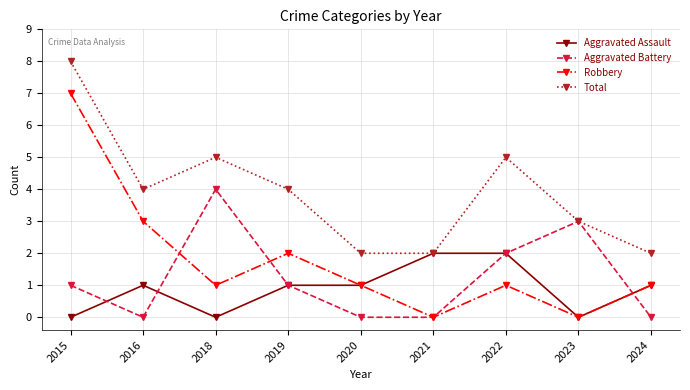

Is the value of Aggravated Assault at 2015 greater than the value of Total at 2015?

No